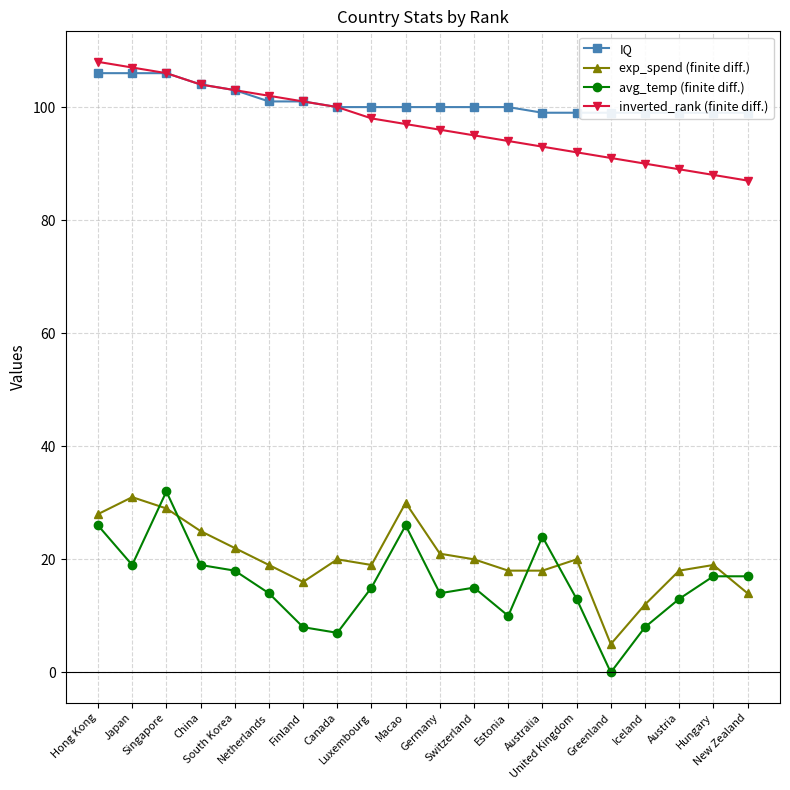

At which category is the sum across all series the highest?

Singapore